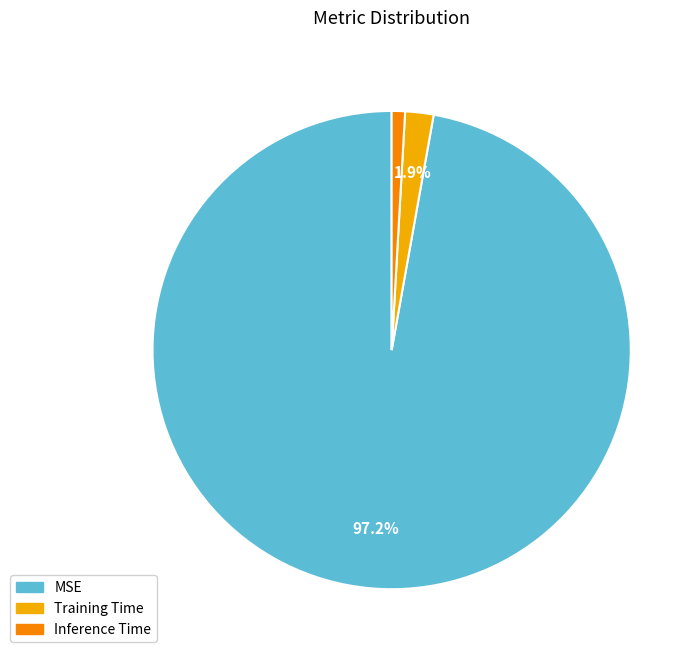

Which category has the biggest portion of the pie?

MSE